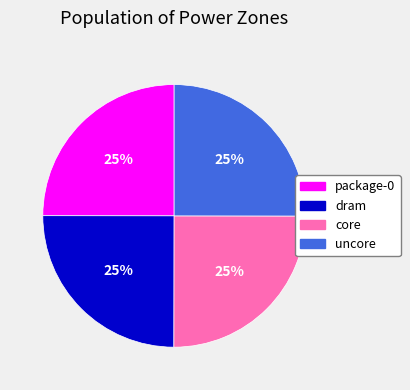

Is it true that package-0 is 34% of the pie?

False